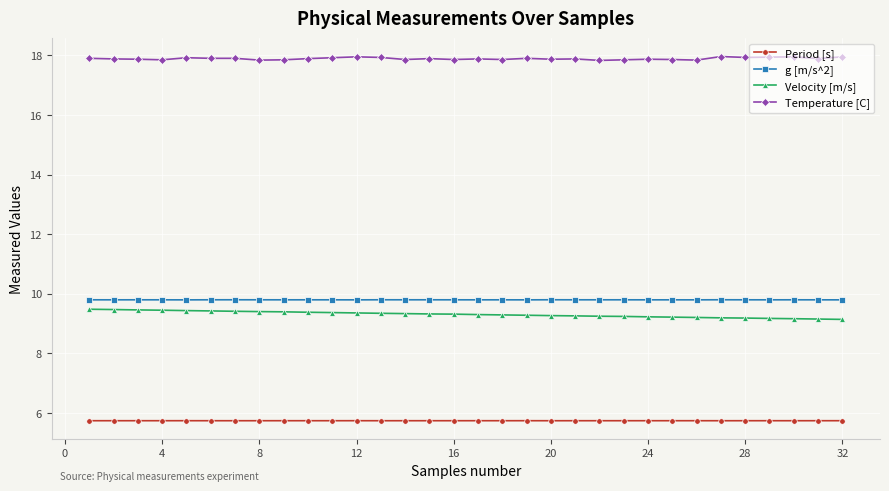

What is the sum of all Velocity [m/s] values?

298.0